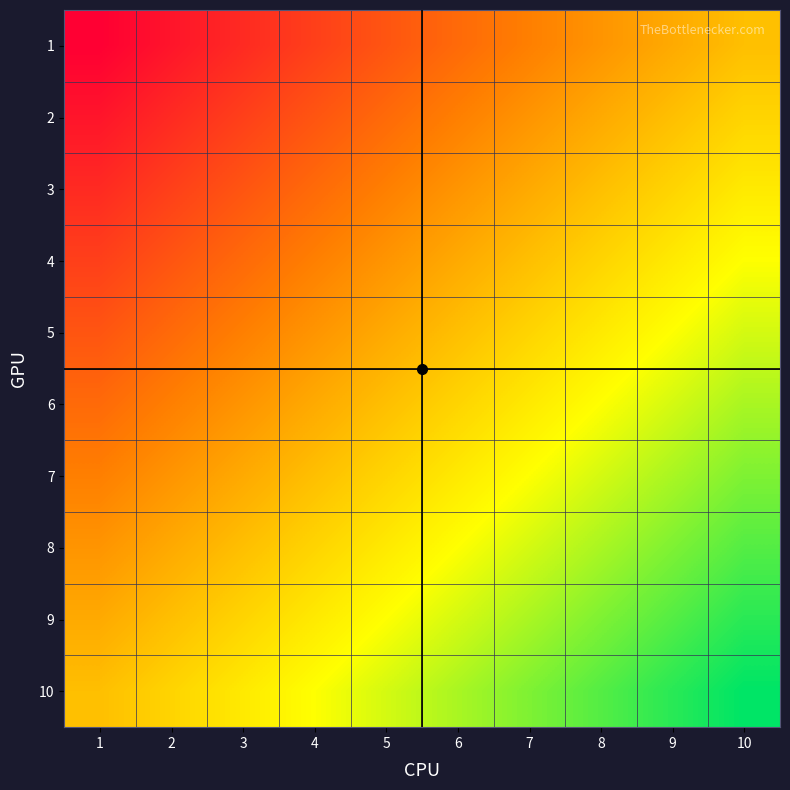

Reading right to left, what are all the values shown in this chart?

1: 10=11	9=10	8=9	7=8	6=7	5=6	4=5	3=4	2=3	1=2
2: 10=12	9=11	8=10	7=9	6=8	5=7	4=6	3=5	2=4	1=3
3: 10=13	9=12	8=11	7=10	6=9	5=8	4=7	3=6	2=5	1=4
4: 10=14	9=13	8=12	7=11	6=10	5=9	4=8	3=7	2=6	1=5
5: 10=15	9=14	8=13	7=12	6=11	5=10	4=9	3=8	2=7	1=6
6: 10=16	9=15	8=14	7=13	6=12	5=11	4=10	3=9	2=8	1=7
7: 10=17	9=16	8=15	7=14	6=13	5=12	4=11	3=10	2=9	1=8
8: 10=18	9=17	8=16	7=15	6=14	5=13	4=12	3=11	2=10	1=9
9: 10=19	9=18	8=17	7=16	6=15	5=14	4=13	3=12	2=11	1=10
10: 10=20	9=19	8=18	7=17	6=16	5=15	4=14	3=13	2=12	1=11